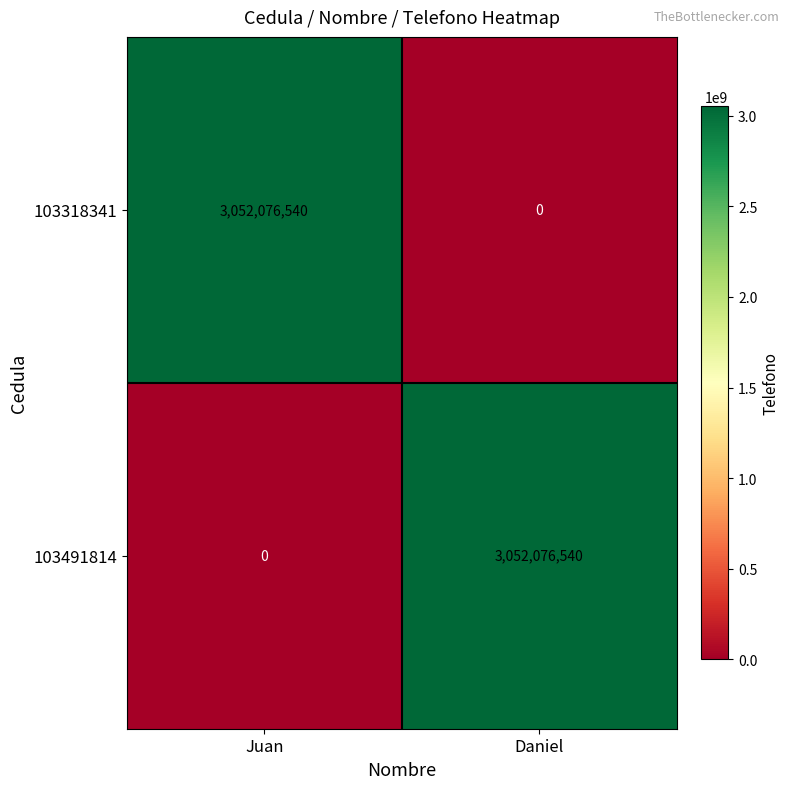

What is the total value across all series at Juan?

3052076540